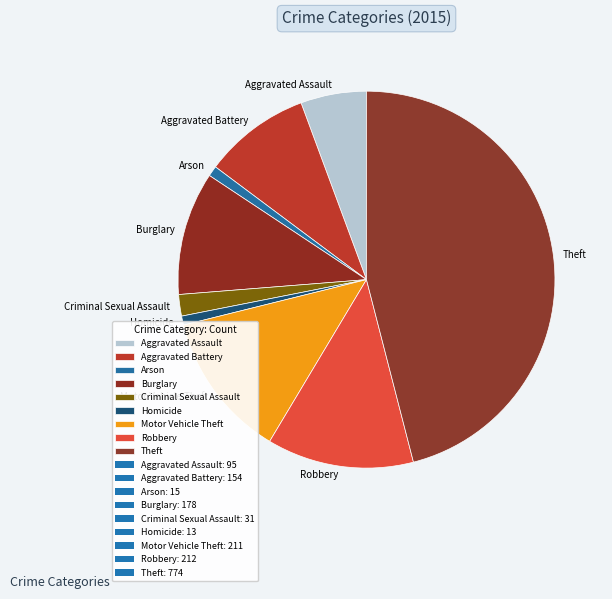

Is the sum of Aggravated Battery and Theft greater than half?

Yes